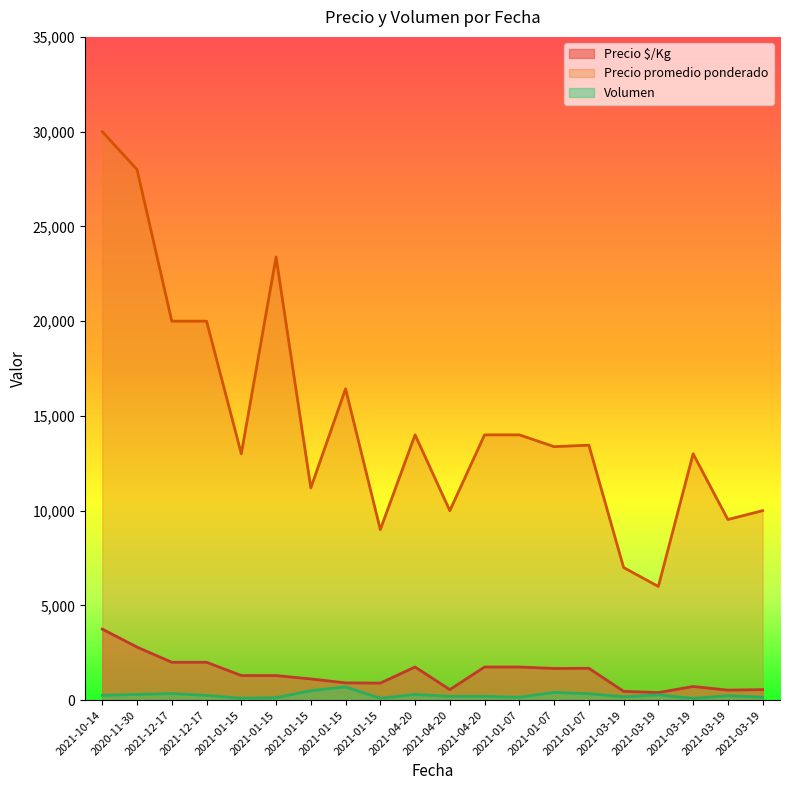

Reading left to right, extract all data points from this chart.

Precio $/Kg: 3750	2800	2000	2000	1300	1299	1120	913	900	1750	556	1750	1750	1672	1682	467	400	722	530	556
Precio promedio ponderado: 30000	28000	20000	20000	13000	23385	11200	16429	9000	14000	10000	14000	14000	13378	13456	7000	6000	13000	9532	10000
Volumen: 255	300	350	250	100	130	500	700	100	300	200	200	155	410	340	180	280	95	235	155